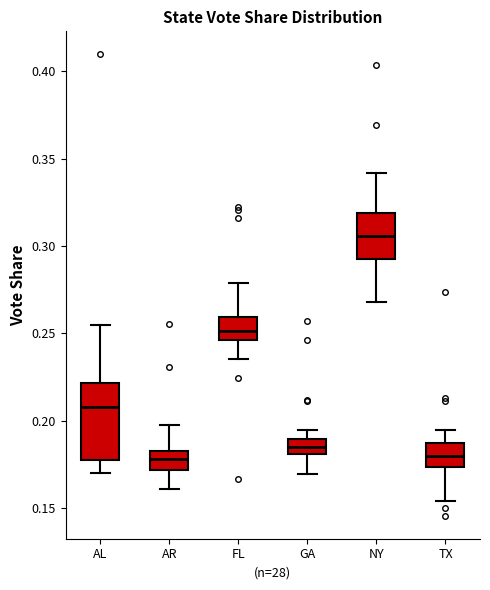

Reading left to right, transcribe this box plot: for each box, give where its median line is, the range the box spans, and where its two whiskers end, as read against the y-axis. The values are not printed on the chart, so give them approximately, as read against the axis.

AL: median 0.210, box 0.180 to 0.220, whiskers 0.170 to 0.255
AR: median 0.180, box 0.170 to 0.185, whiskers 0.160 to 0.200
FL: median 0.250, box 0.245 to 0.260, whiskers 0.235 to 0.280
GA: median 0.185, box 0.180 to 0.190, whiskers 0.170 to 0.195
NY: median 0.305, box 0.295 to 0.320, whiskers 0.270 to 0.340
TX: median 0.180, box 0.175 to 0.185, whiskers 0.155 to 0.195